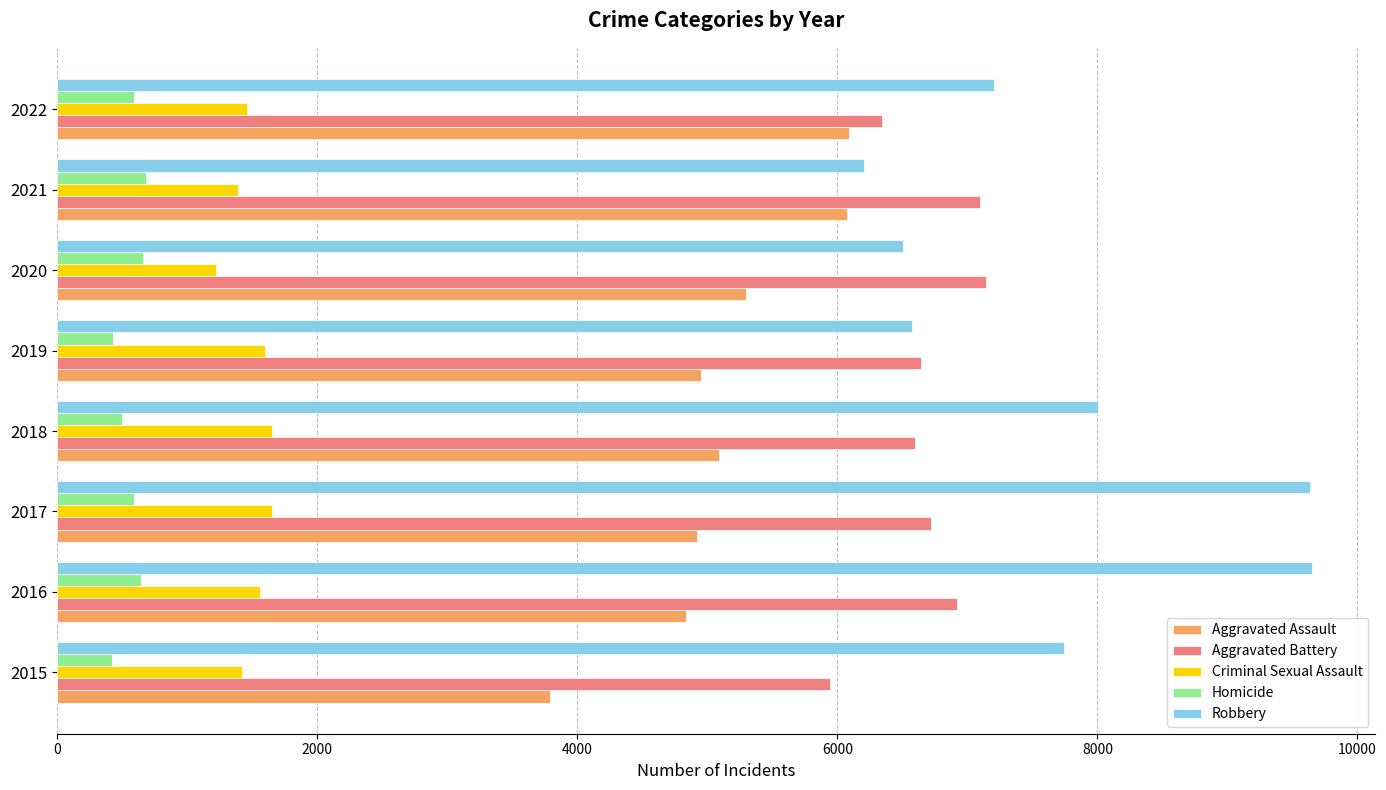

How many data points does each series have?

8